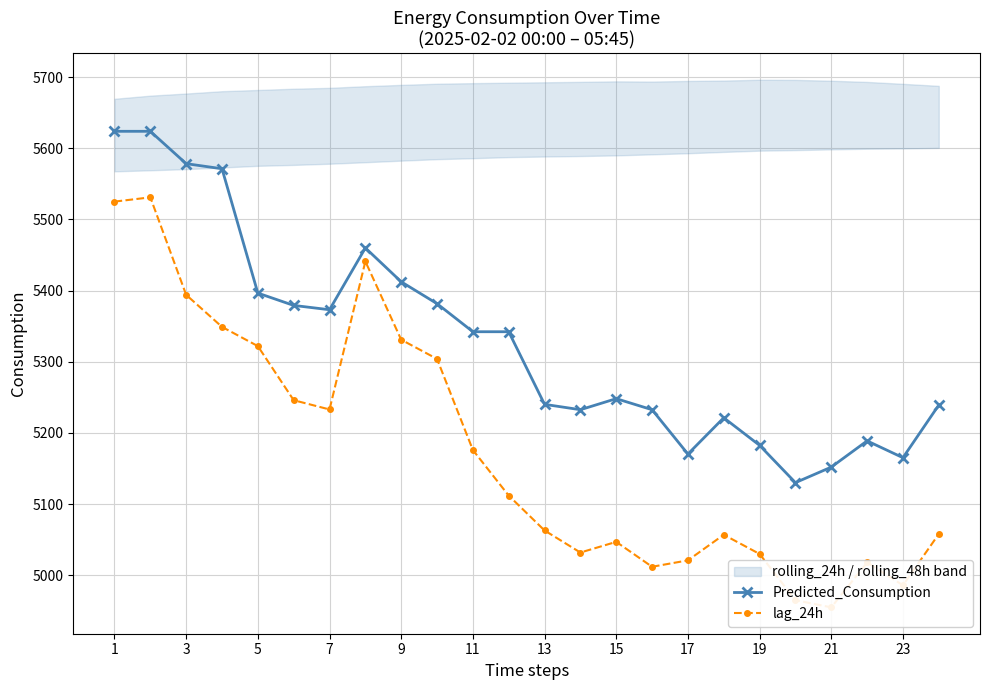

Which series has the widest spread of values?

lag_24h